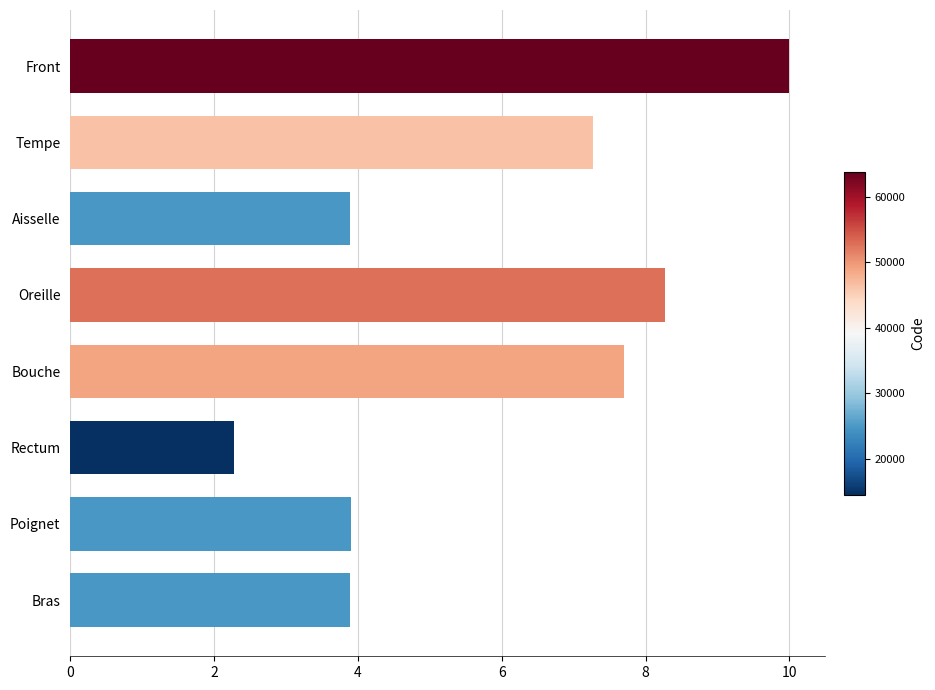

Is it true that the value at Oreille is 12.0?

False